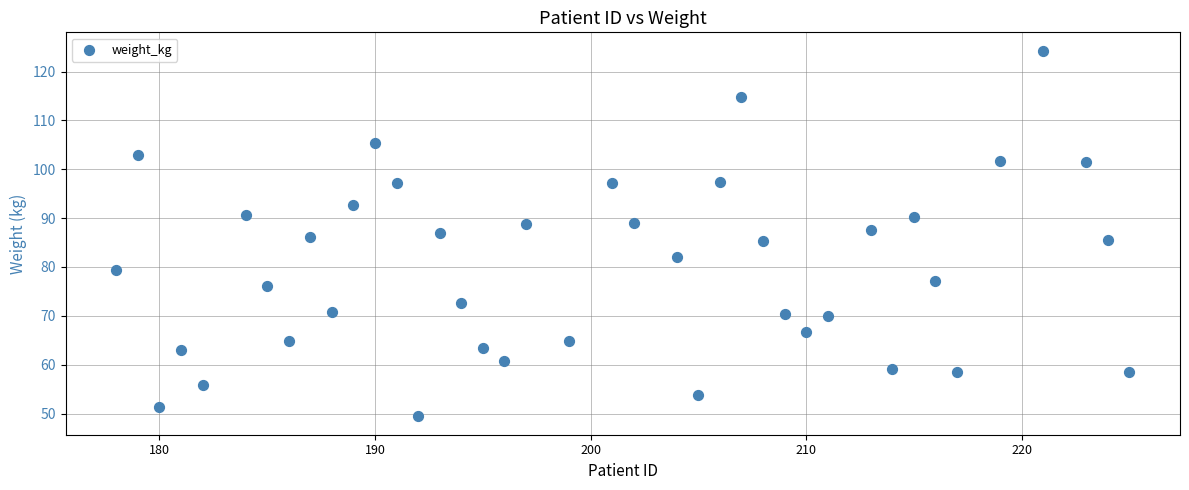

What is the range of Y values (max minus min)?

74.9